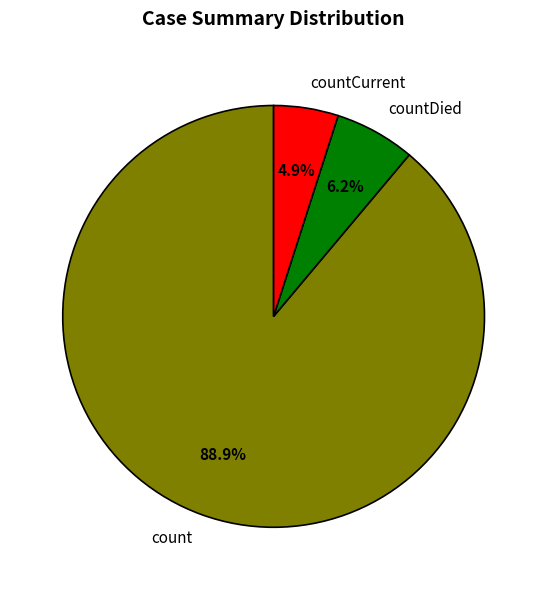

What percentage is the count slice, to the nearest percent?

89%